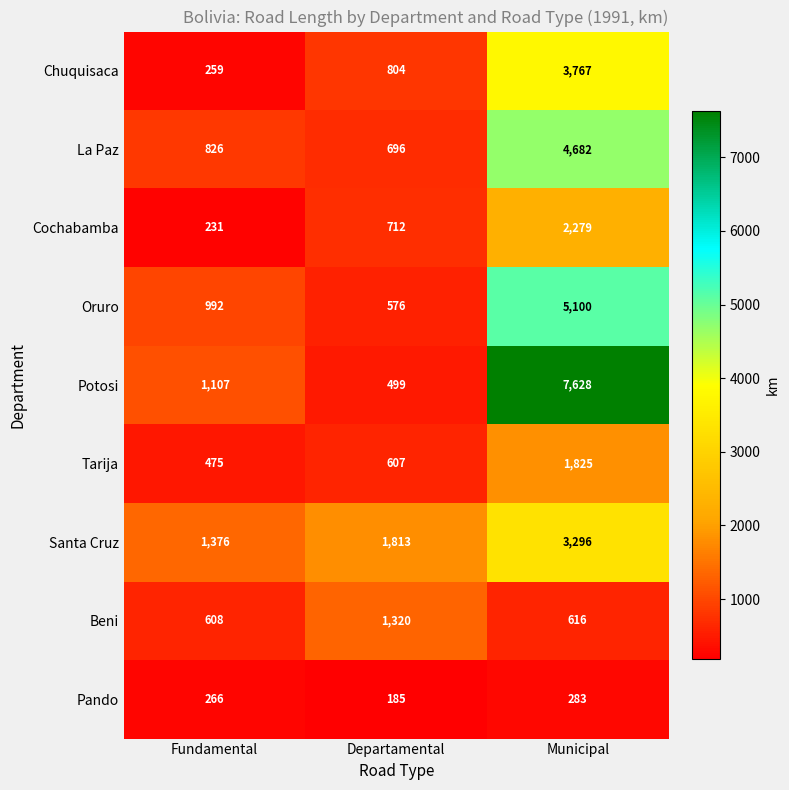

Count the Pando values in the range 185 to 283.

3